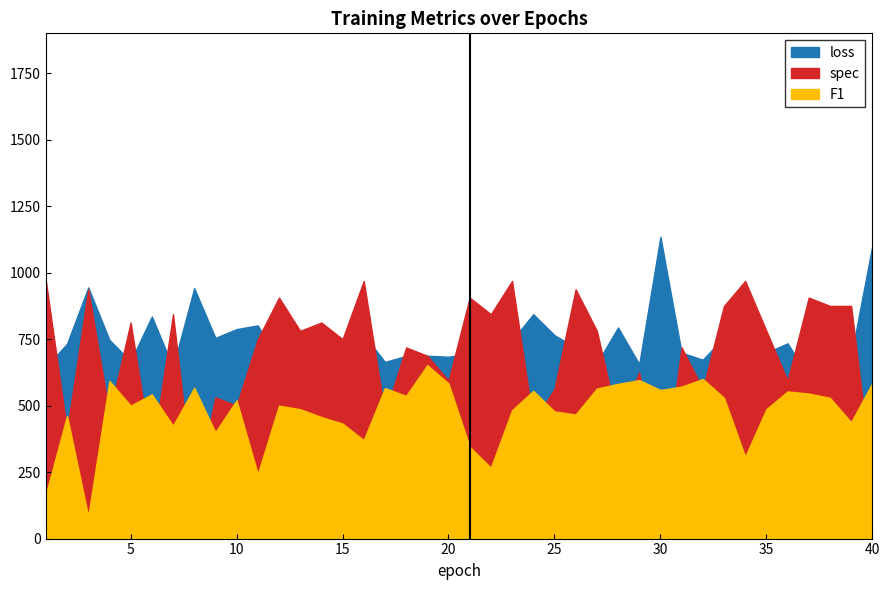

Is the value of F1 at 35 greater than the value of loss at 1?

No